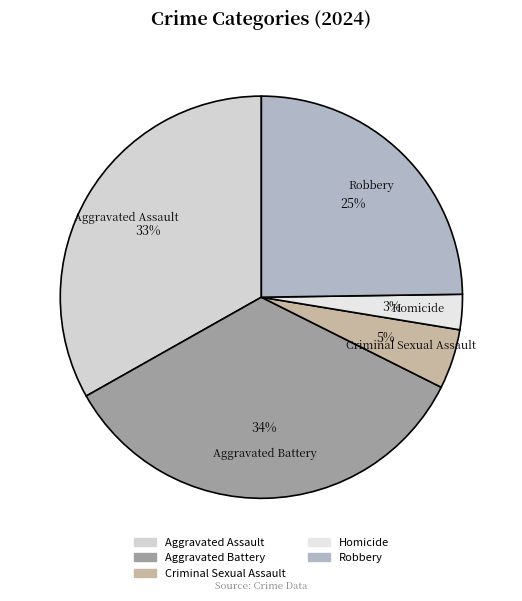

To the nearest percent, what is the average slice percentage?

20%